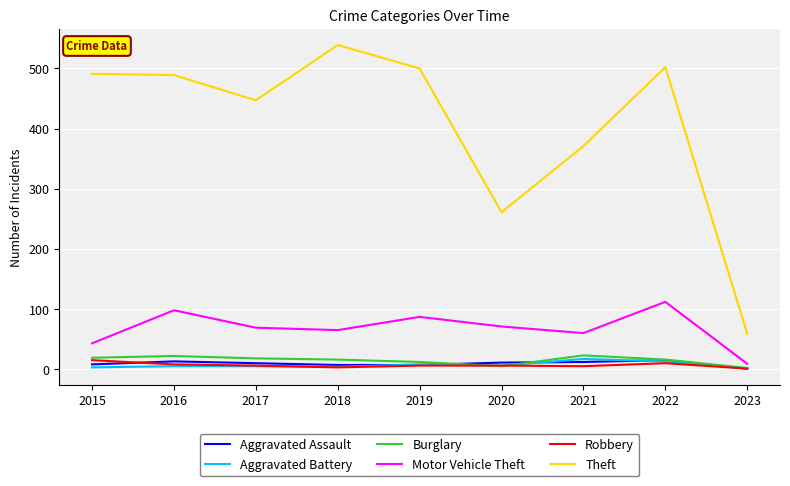

The value of Motor Vehicle Theft at 2022 is 188. True or false?

False